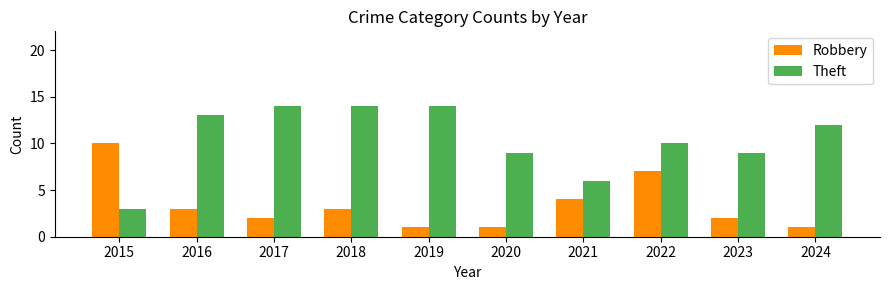

True or false: Theft has a value of 14 at 2019.

True